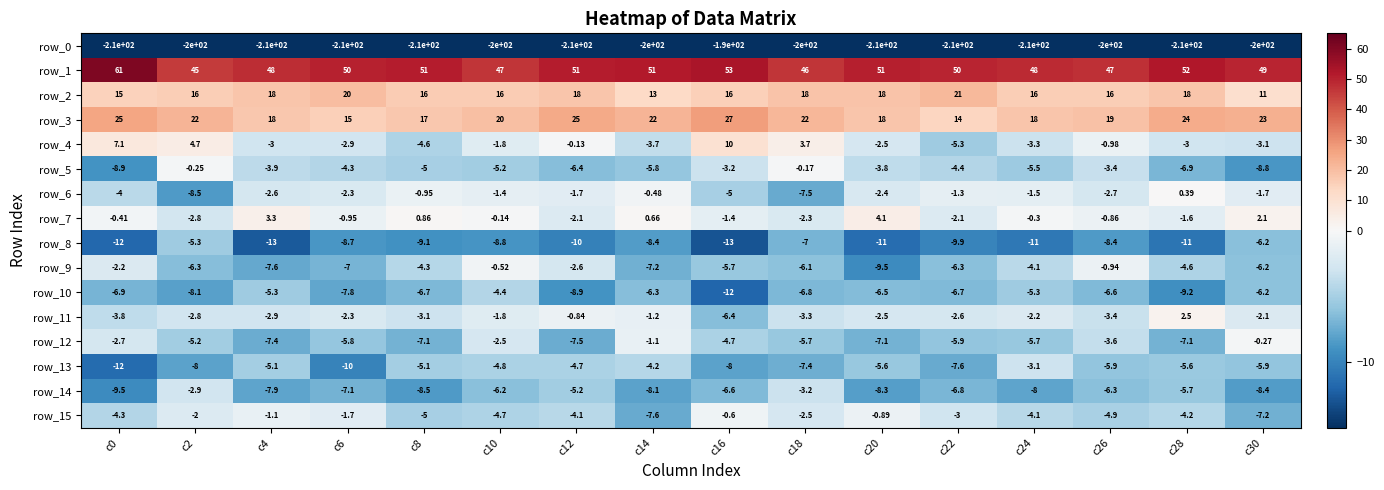

List the labels in order of row_10 value, smallest first.

c16, c28, c12, c2, c6, c0, c18, c8, c22, c26, c20, c14, c30, c4, c24, c10